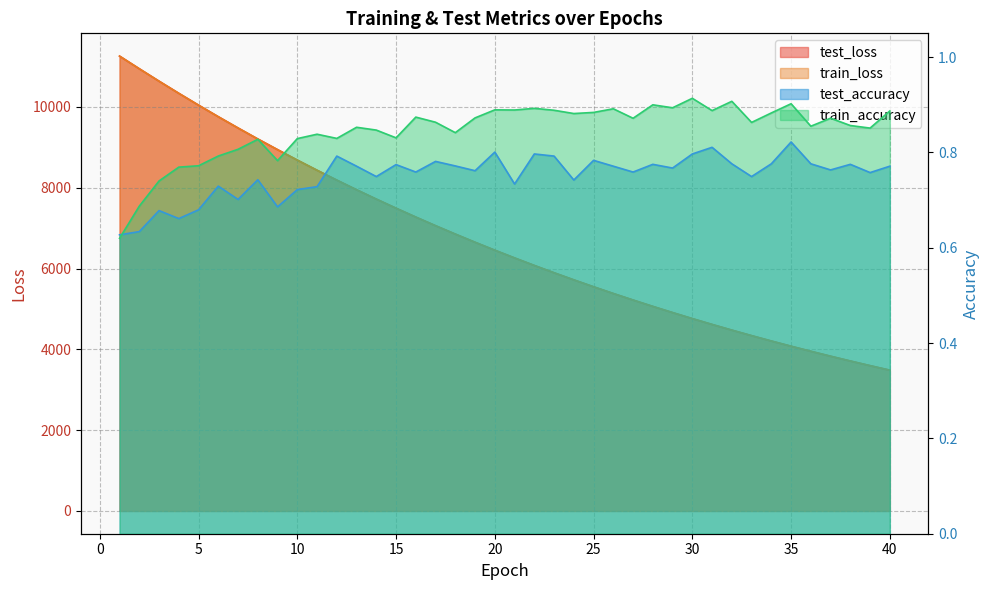

Reading left to right, list all the values displayed in this chart.

test_loss: 11256.2	10943.5	10635.8	10335.6	10042.7	9756.3	9477.6	9205.5	8941.7	8683.2	8431.7	8187.3	7949.0	7717.7	7492.4	7272.9	7059.4	6851.9	6649.9	6453.1	6262.2	6075.9	5895.1	5719.1	5548.0	5381.6	5220.1	5062.5	4909.6	4760.7	4616.2	4475.5	4339.0	4206.2	4076.9	3951.7	3829.7	3711.3	3596.2	3484.2
train_loss: 11256.4	10942.4	10635.2	10334.7	10041.5	9755.5	9476.4	9204.7	8940.3	8681.9	8430.8	8186.6	7948.4	7716.9	7491.6	7272.0	7058.7	6851.1	6649.0	6452.4	6261.2	6075.2	5894.4	5718.5	5547.4	5381.0	5219.3	5061.9	4909.0	4760.2	4615.7	4475.0	4338.5	4205.7	4076.6	3951.2	3829.2	3710.9	3595.7	3483.7
test_accuracy: 0.6	0.6	0.7	0.7	0.7	0.7	0.7	0.7	0.7	0.7	0.7	0.8	0.8	0.7	0.8	0.8	0.8	0.8	0.8	0.8	0.7	0.8	0.8	0.7	0.8	0.8	0.8	0.8	0.8	0.8	0.8	0.8	0.7	0.8	0.8	0.8	0.8	0.8	0.8	0.8
train_accuracy: 0.6	0.7	0.7	0.8	0.8	0.8	0.8	0.8	0.8	0.8	0.8	0.8	0.9	0.8	0.8	0.9	0.9	0.8	0.9	0.9	0.9	0.9	0.9	0.9	0.9	0.9	0.9	0.9	0.9	0.9	0.9	0.9	0.9	0.9	0.9	0.9	0.9	0.9	0.9	0.9